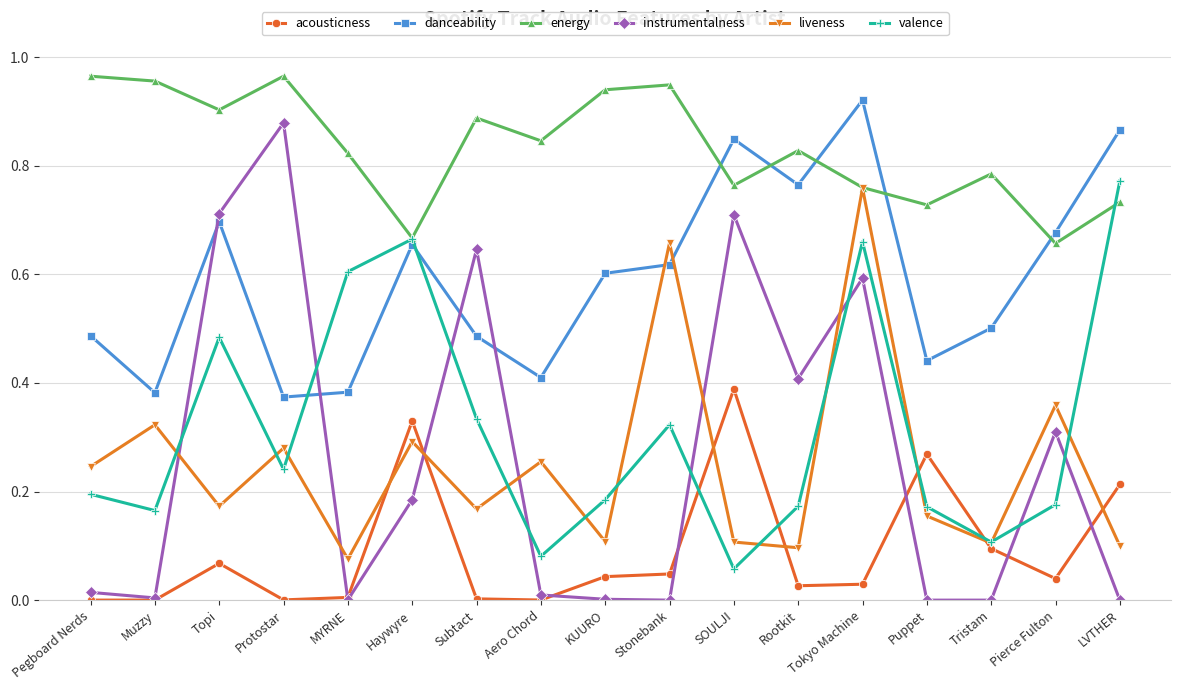

What is the sum of all liveness values?

4.3